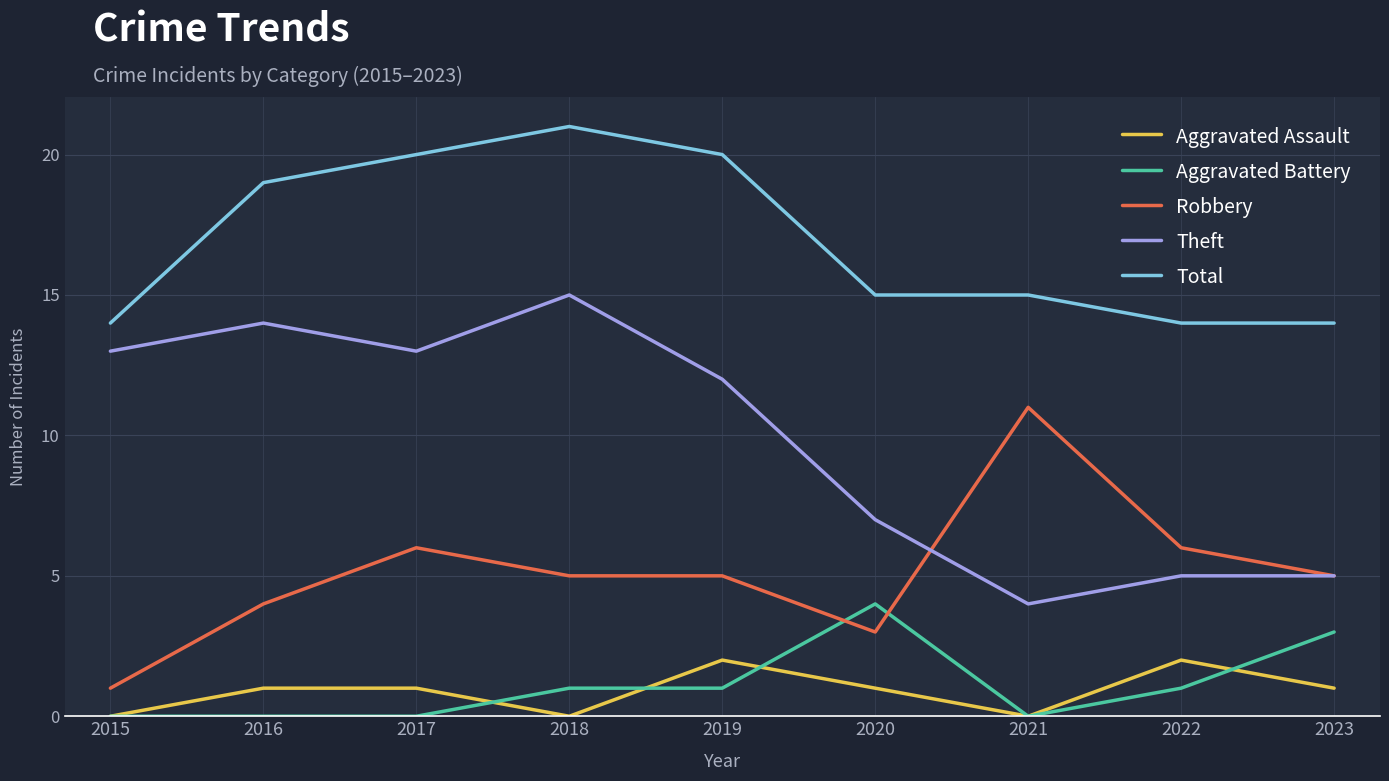

At which category is the sum across all series the highest?

2018